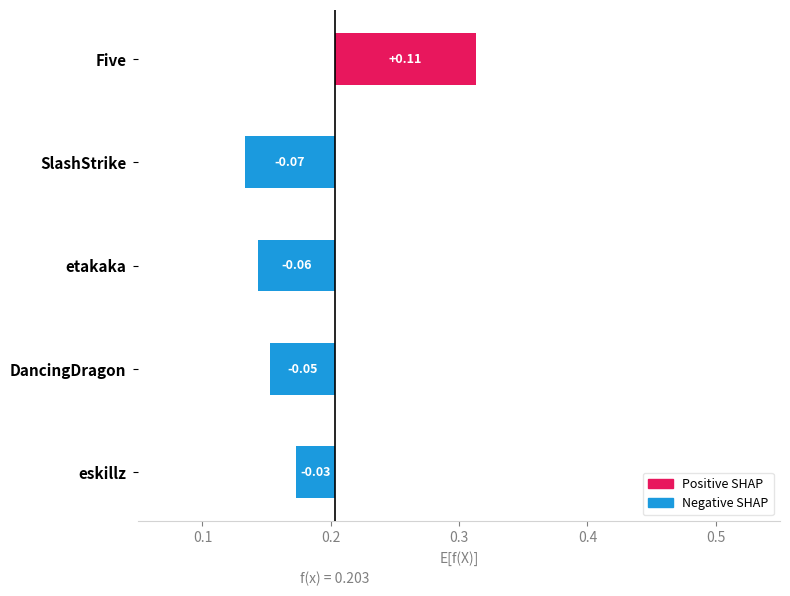

The value at eskillz is 0.0. True or false?

False